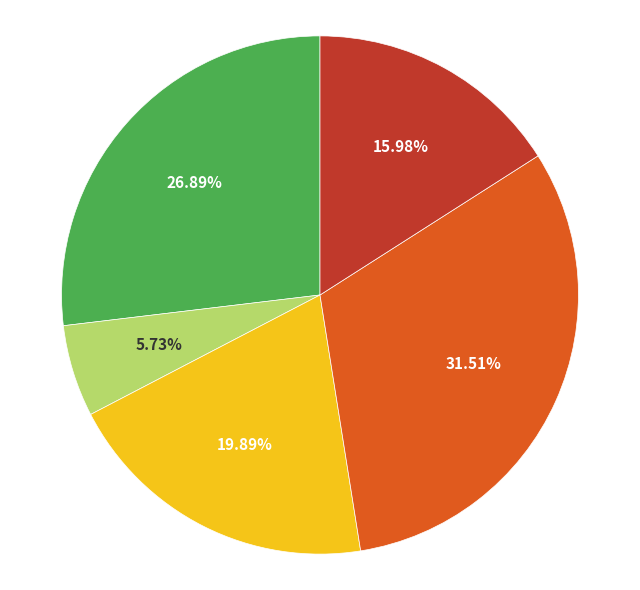

Is there a majority slice in this chart?

No